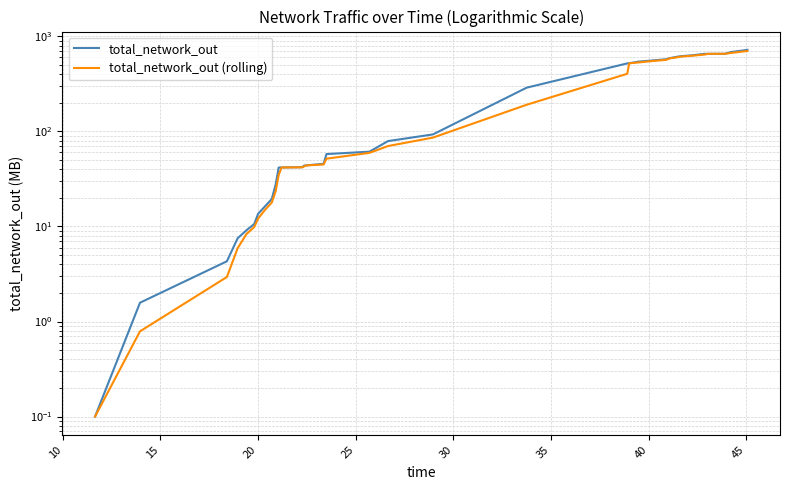

What is the minimum value shown in the chart?

0.1